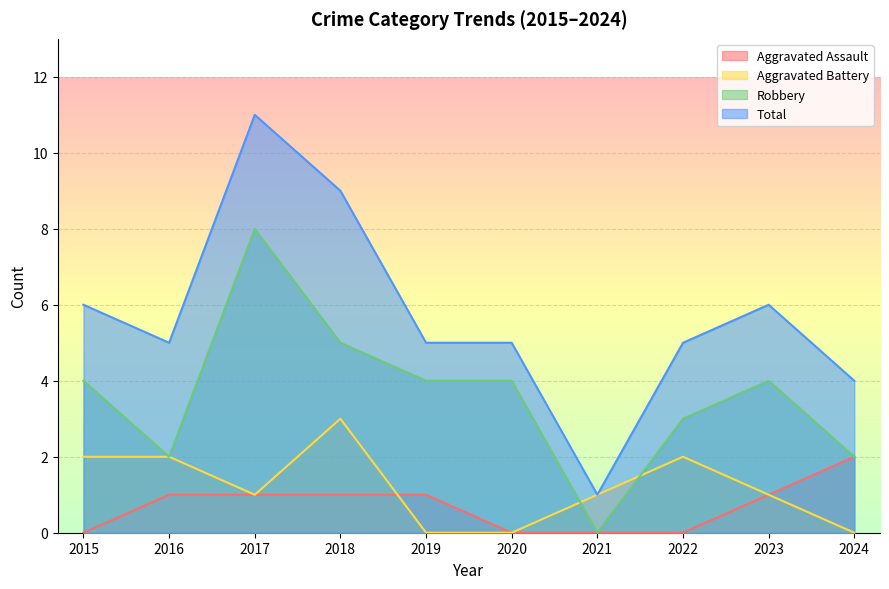

Between 2019 and 2022, which is larger?

2019